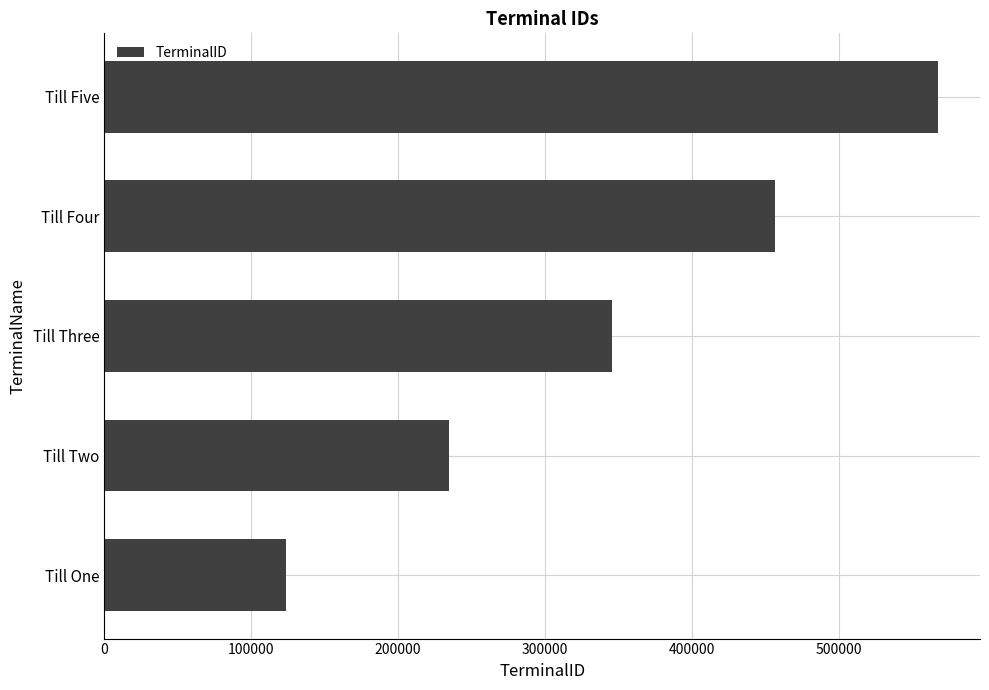

Reading bottom to top, extract all data points from this chart.

123456	234567	345678	456789	567890